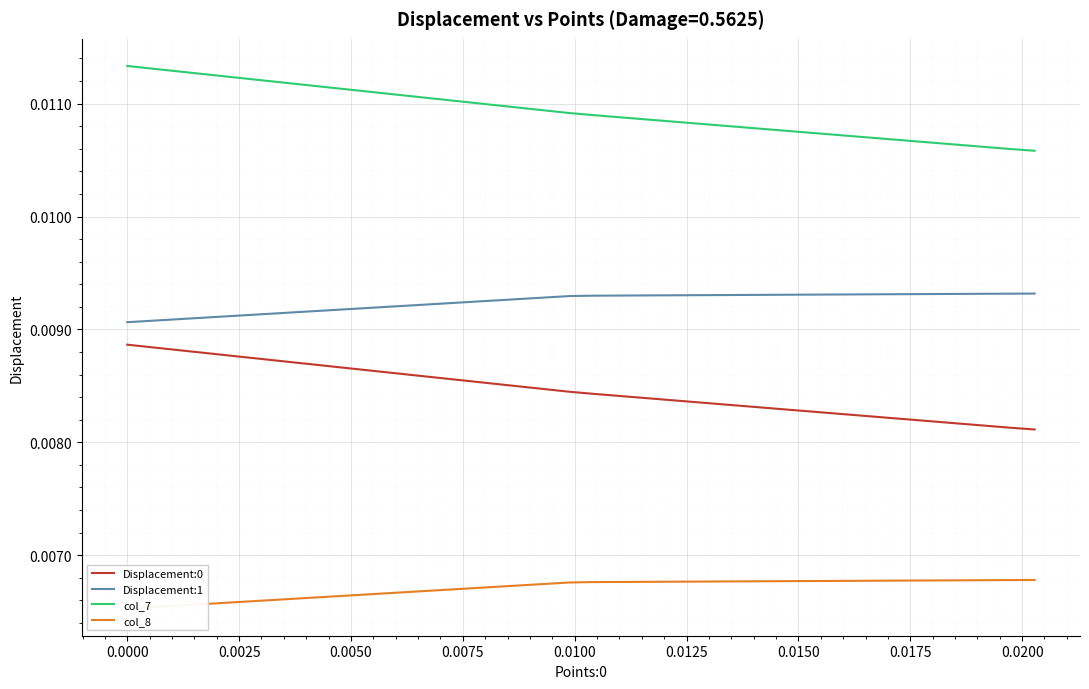

True or false: Displacement:0 and Displacement:1 intersect in this chart.

False